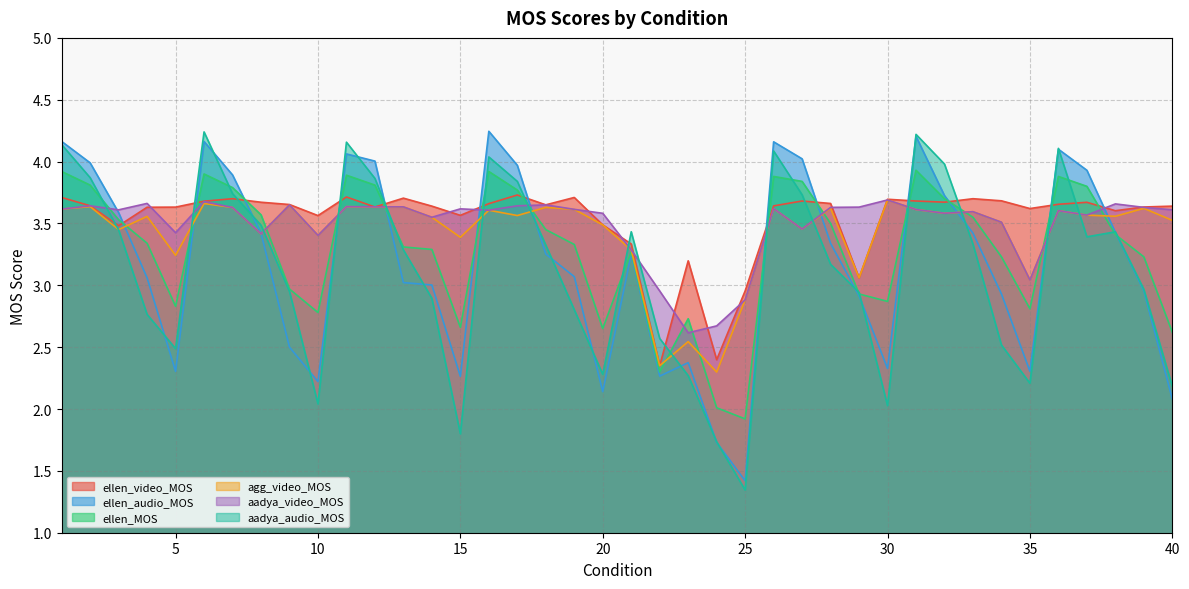

Which category has the lowest value in the ellen_video_MOS series?

22